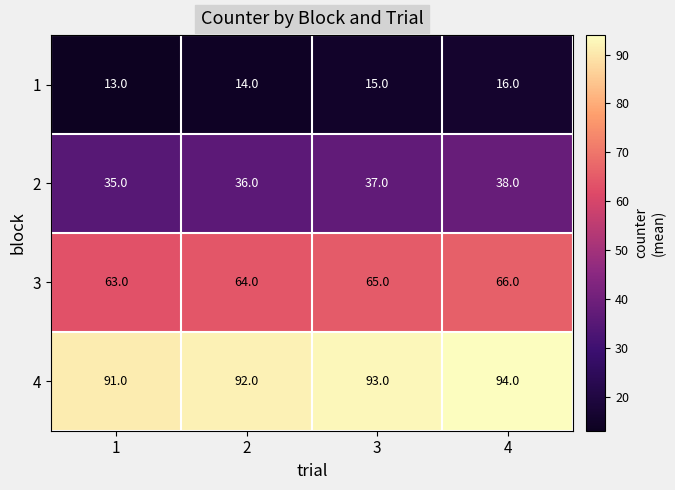

What is the difference between the maximum and minimum values in the 4 series?

3